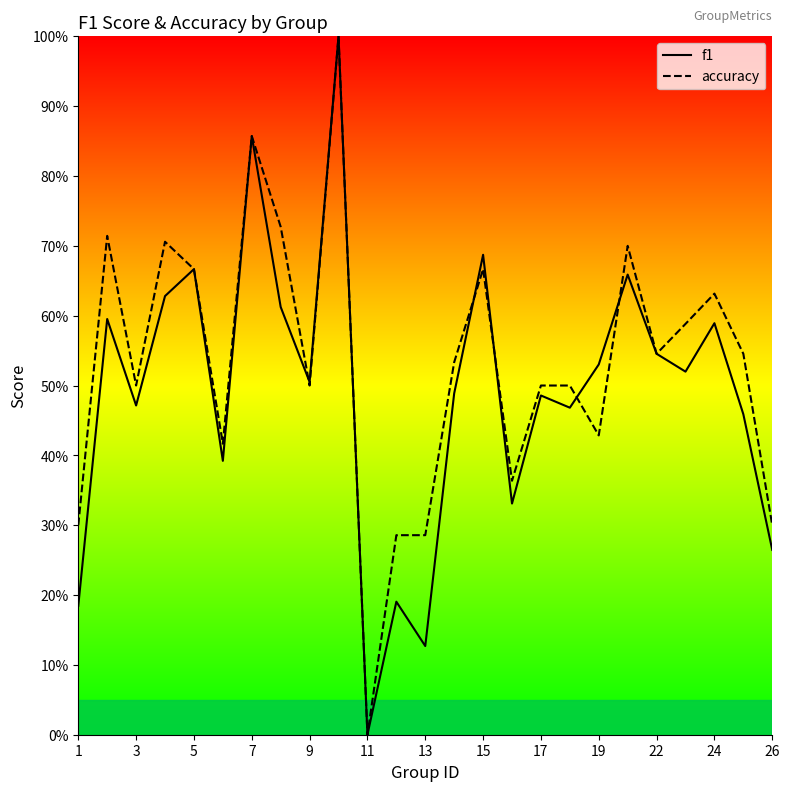

Is the value of accuracy at 13 greater than the value of f1 at 17?

No